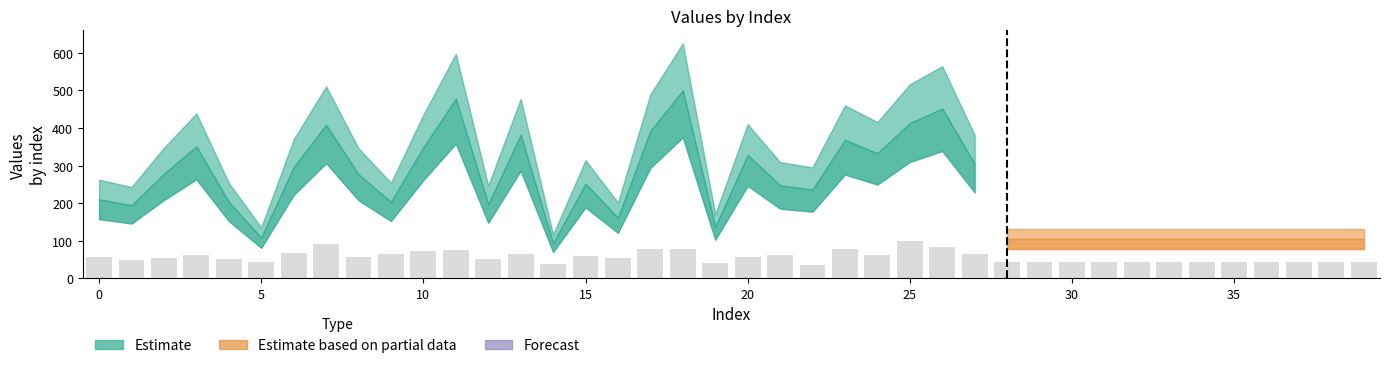

What is the value of the 38th bar from the left?

42.4